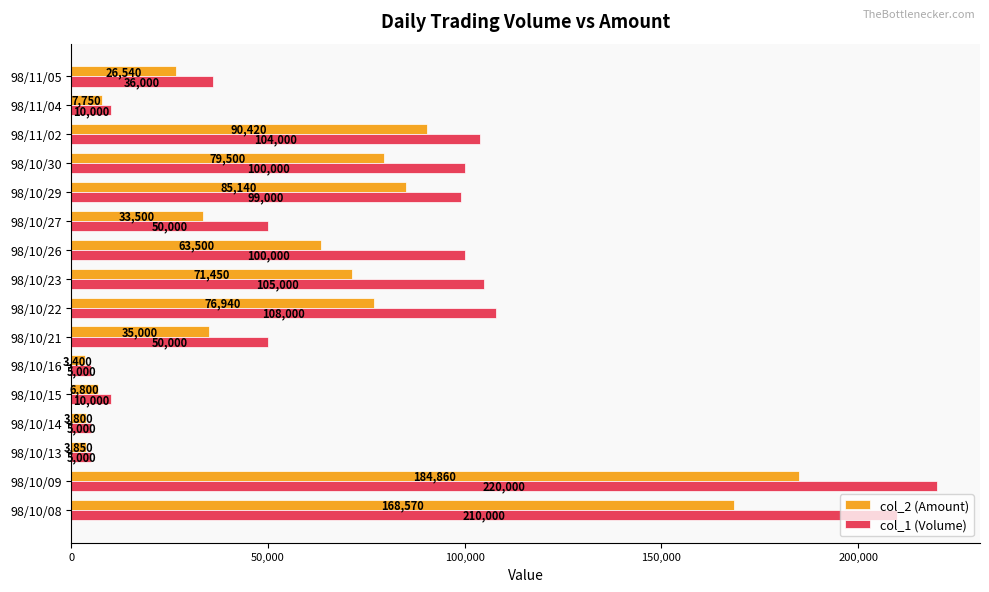

The col_1 (Volume) series shows 10000 at 98/10/15. True or false?

True